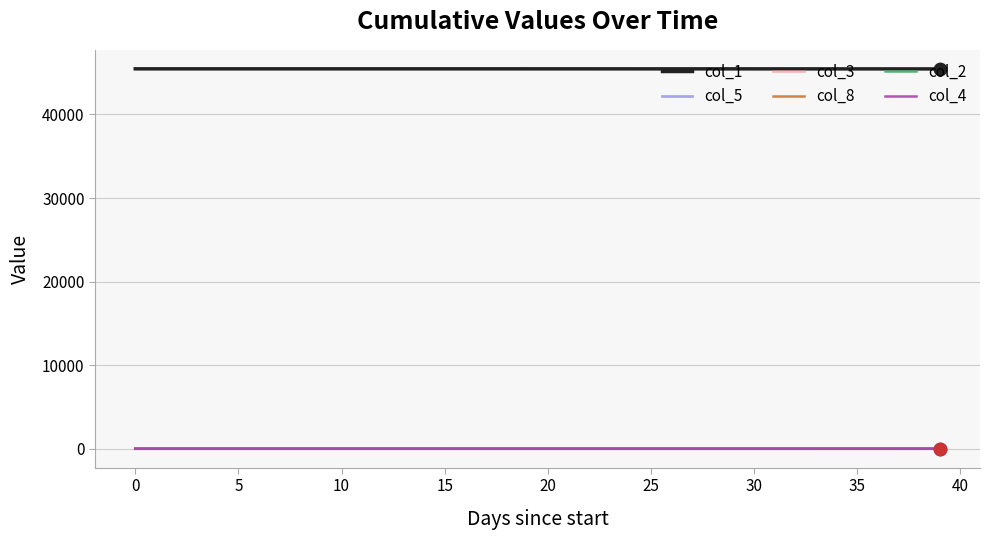

True or false: col_1 and col_2 intersect in this chart.

False